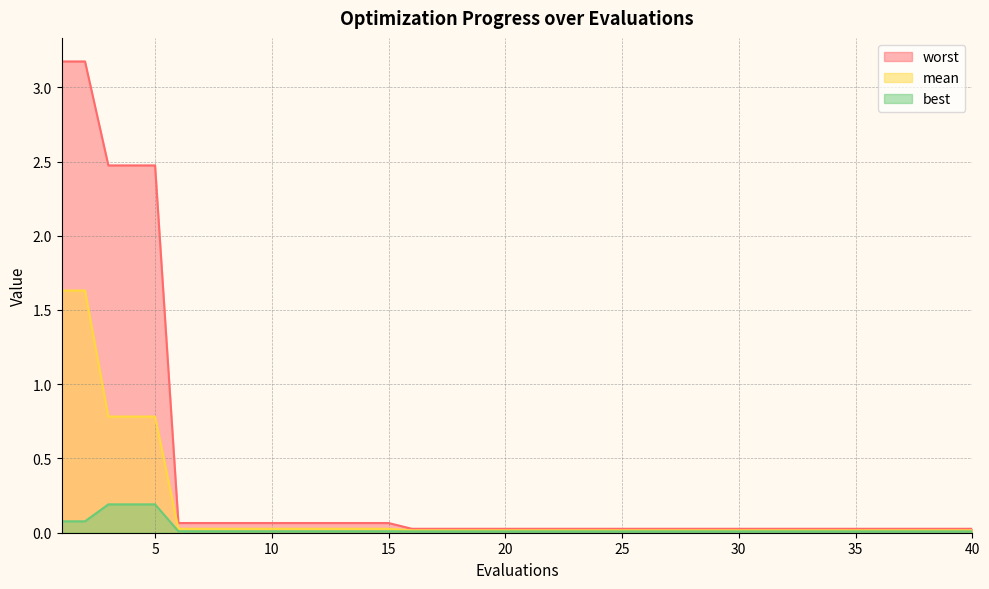

Which category has the lowest value across all series?

16